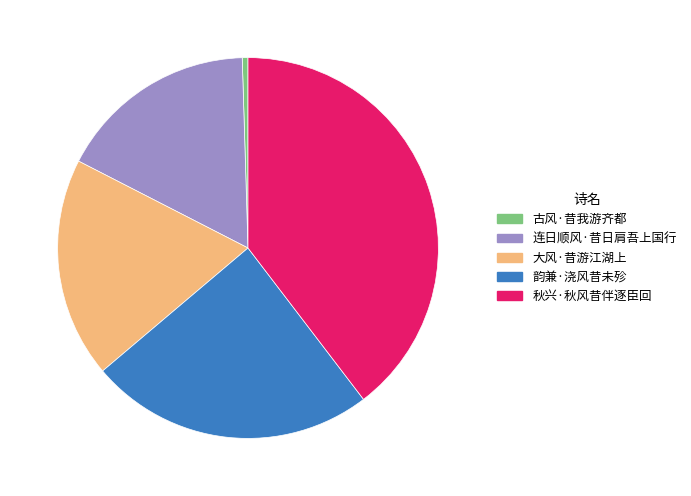

Count the number of slices in the pie.

5